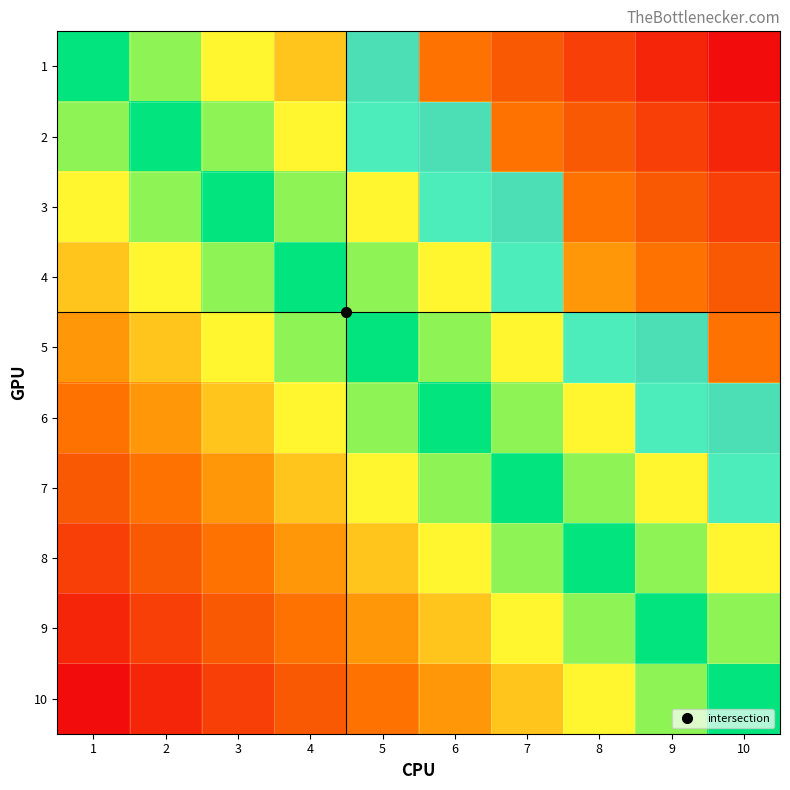

Between 5 and 7, which series saw the biggest shift?

2